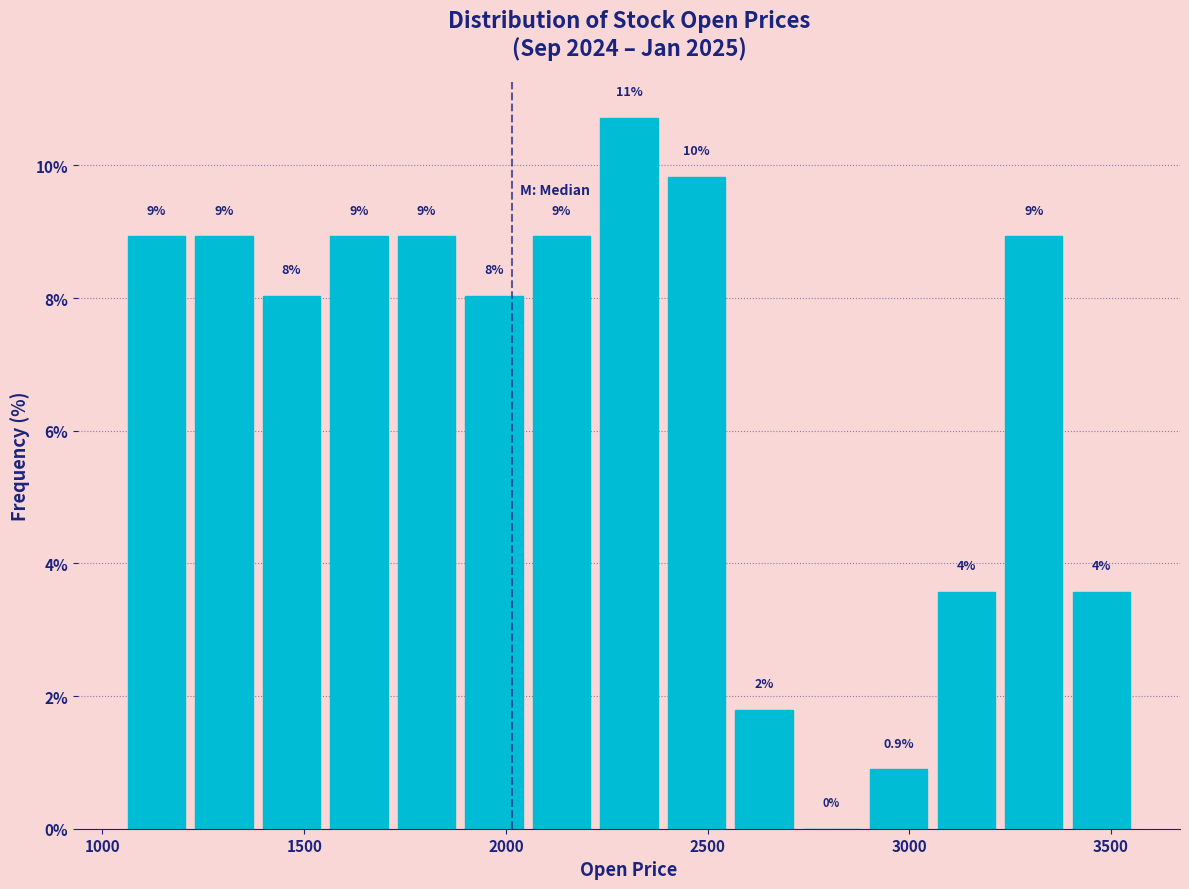

Read against the x-axis, roughly where is the centre of the tallest bar?

2300